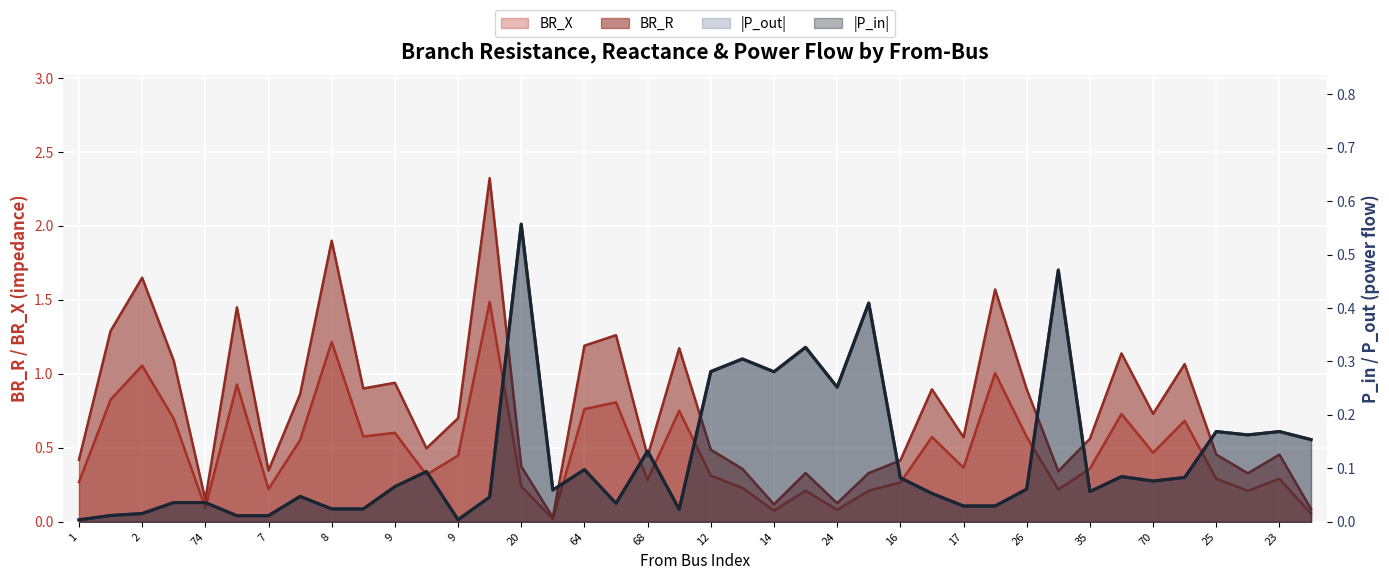

True or false: BR_R has more than 1 interior local peaks.

True